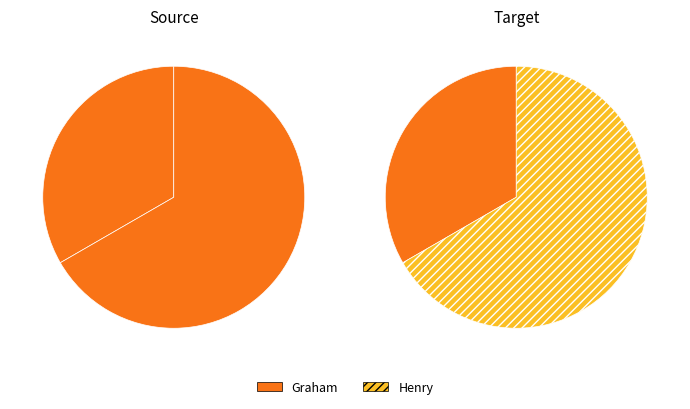

Rank the categories by value from lowest to highest.

Graham, Henry